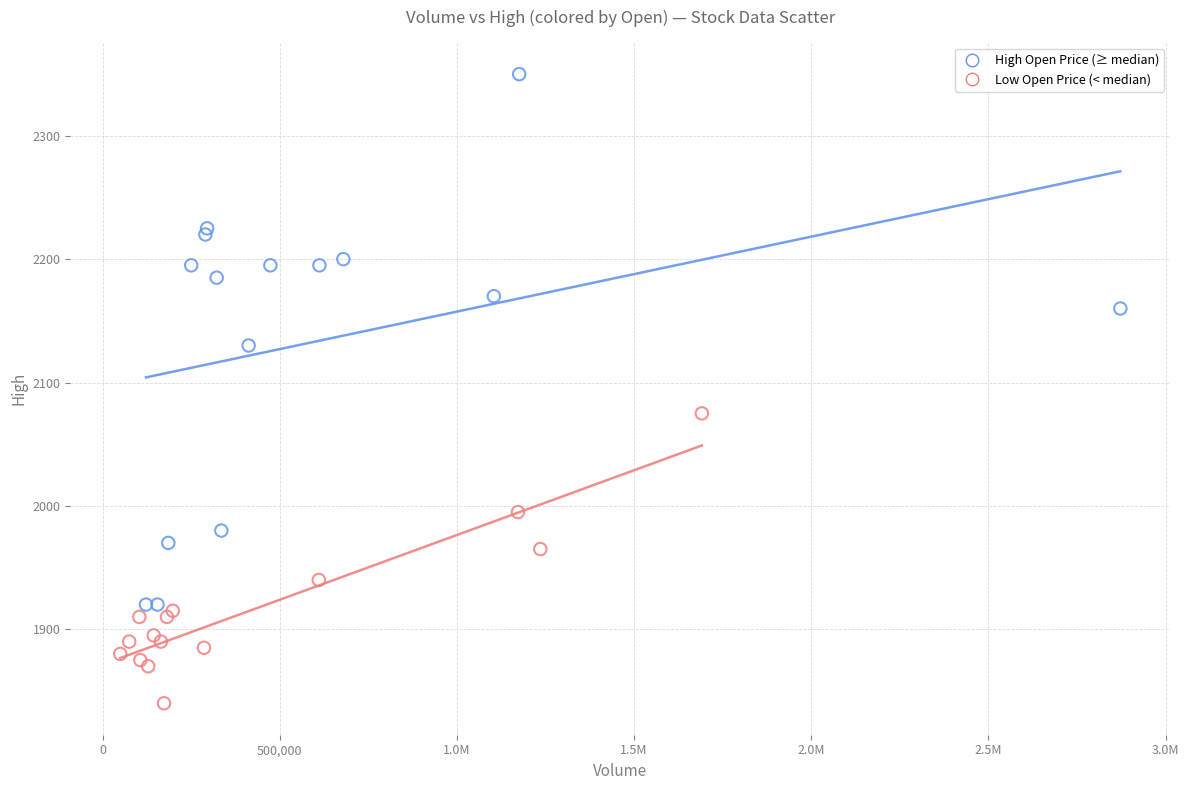

Which series contains the highest Y value?

High Open Price (≥ median)